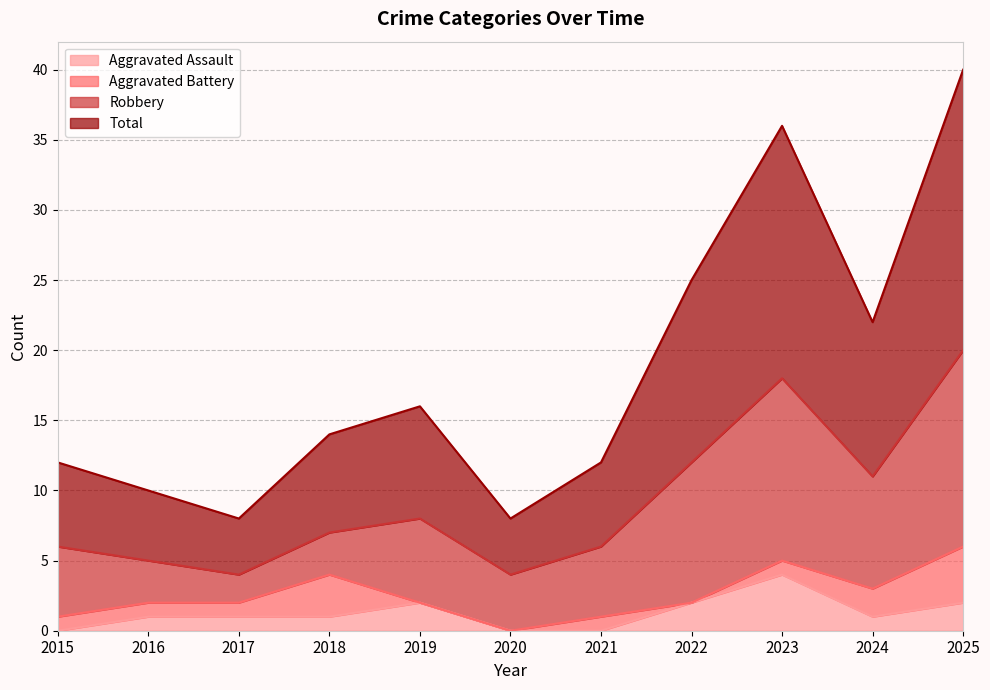

True or false: Total has a value of 72 at 2025.

False